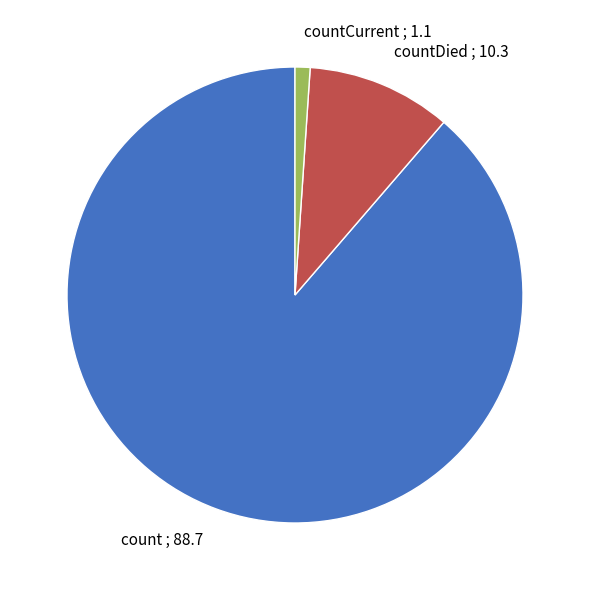

Count the number of slices in the pie.

3